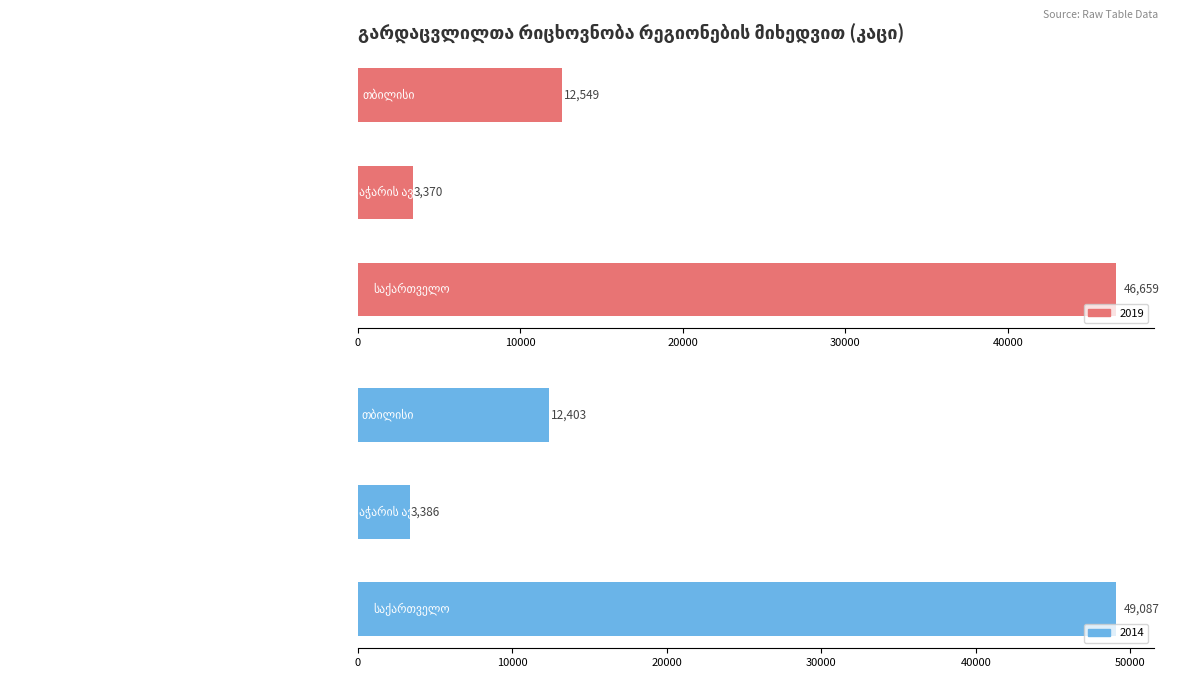

What is the label of the 3rd bar from the right?

თბილისი